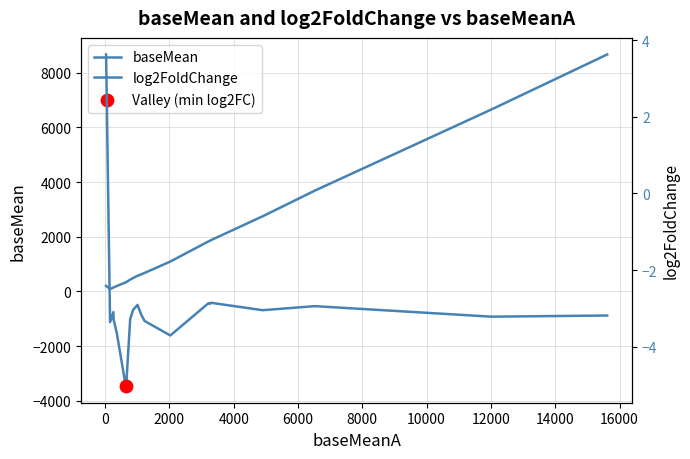

Which series reaches the maximum Y coordinate?

baseMean